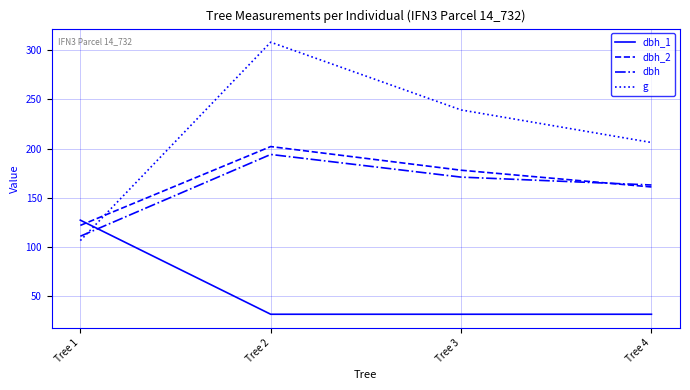

List the labels in order of g value, largest first.

Tree 2, Tree 3, Tree 4, Tree 1